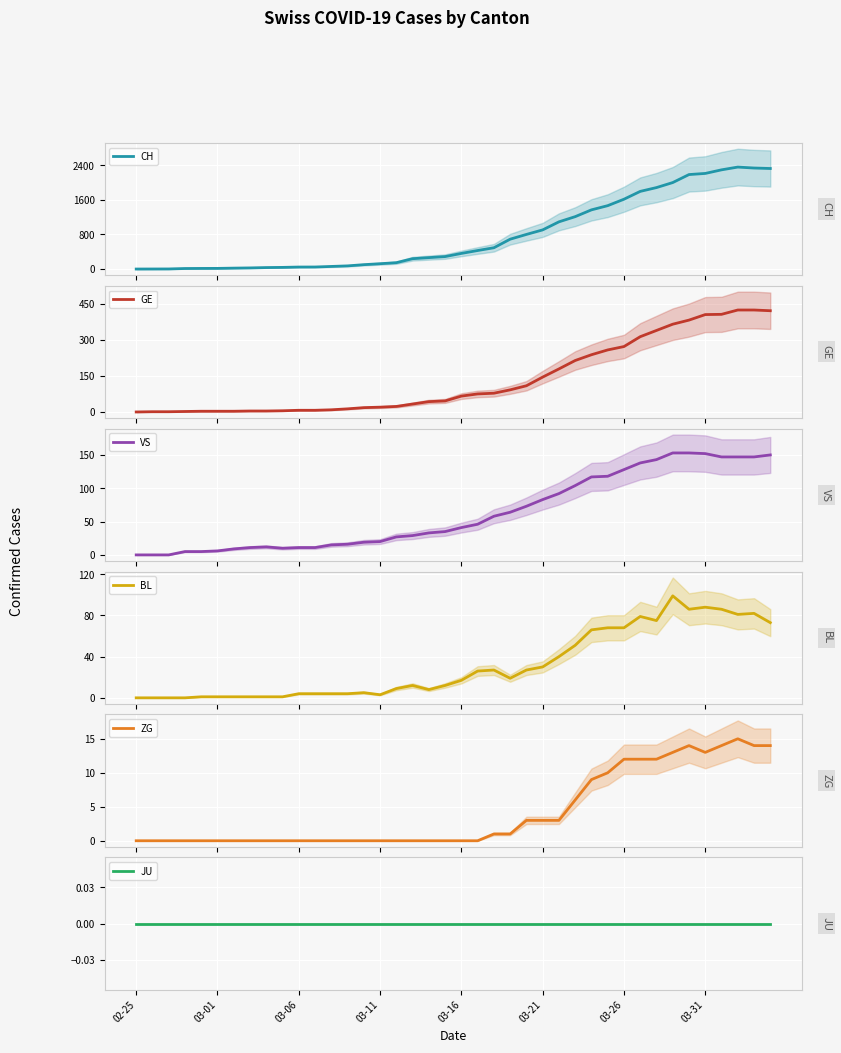

How many distinct data groups are displayed?

6